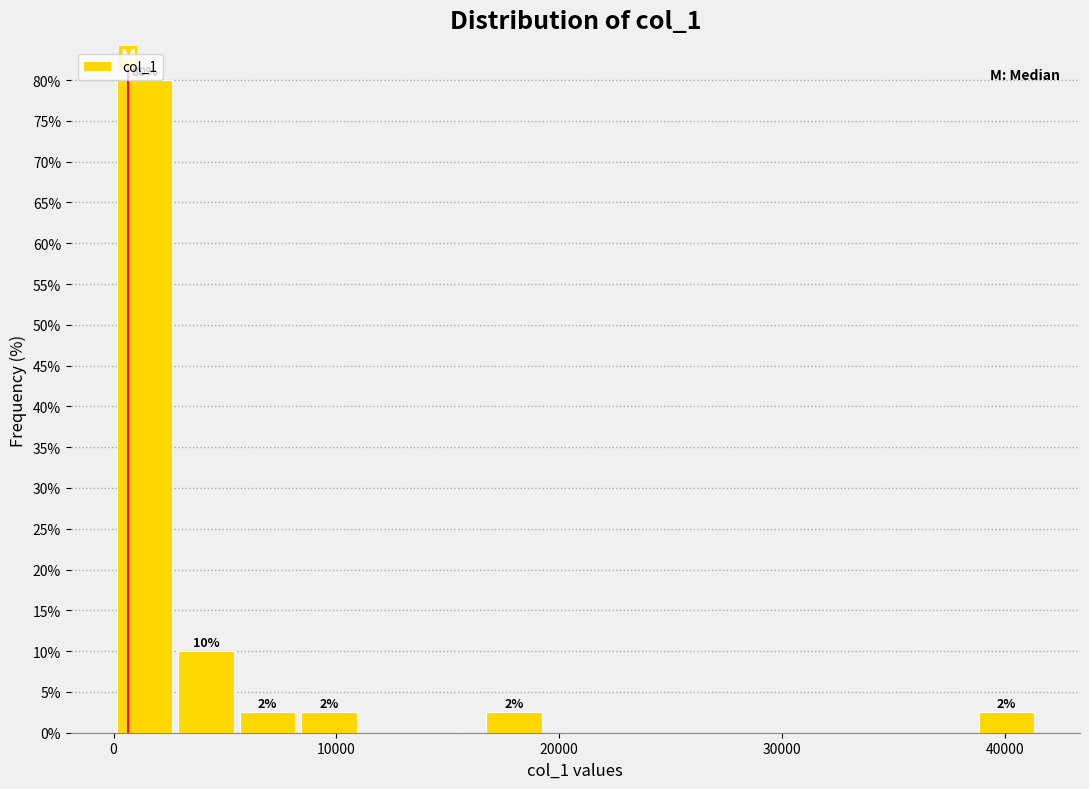

Around what value on the x-axis is the tallest bar? Give the approximate position of its centre, as read against the axis.

1000